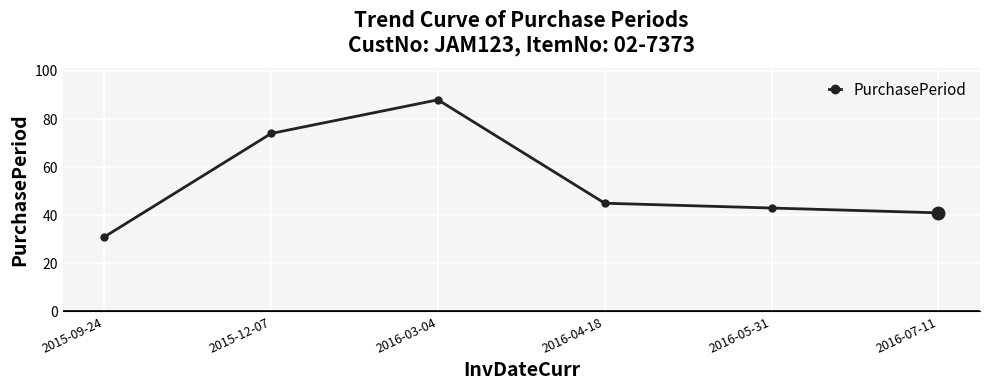

What is the sum of the values at 2016-04-18 and 2015-12-07?

119